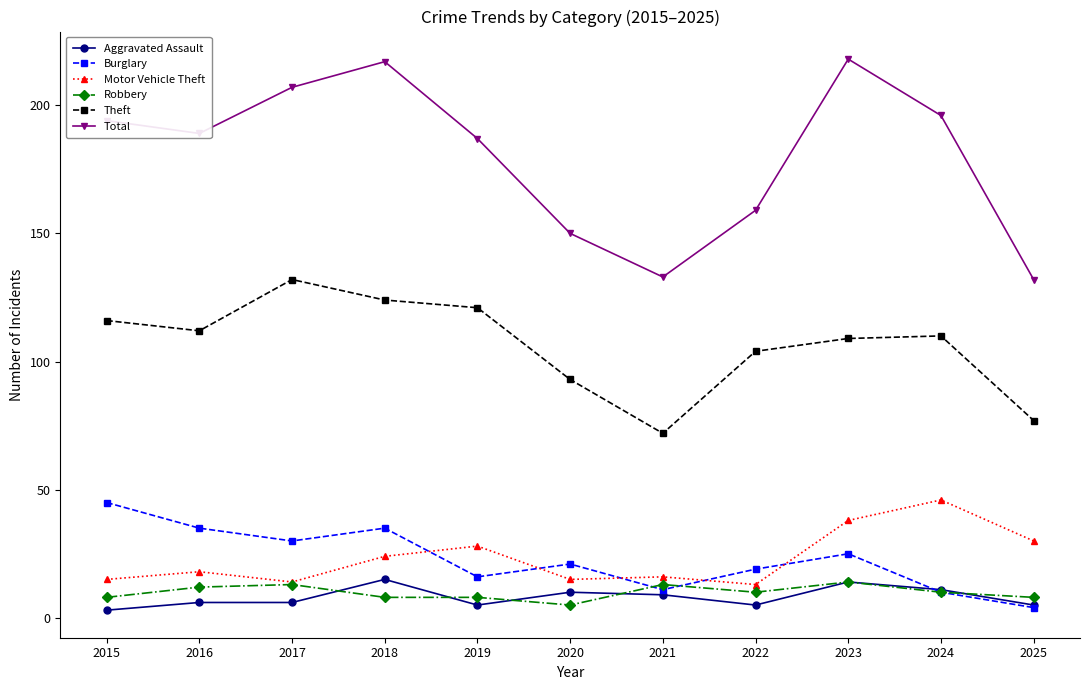

True or false: Motor Vehicle Theft has a value of 30 at 2025.

True